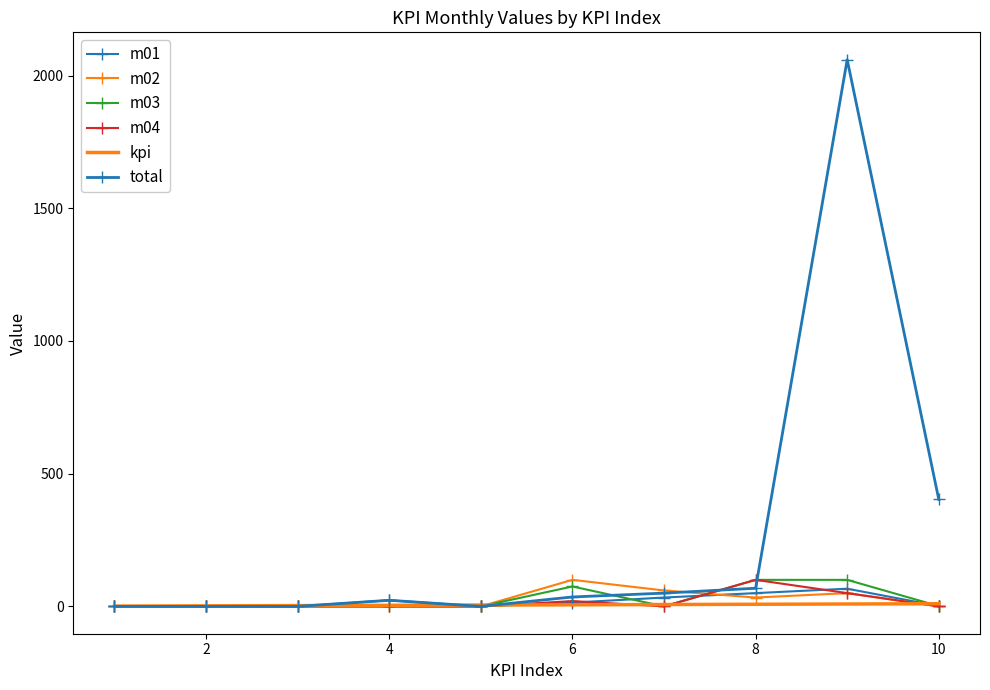

Reading right to left, what are all the values shown in this chart?

m01: 1.0	66.7	50.0	33.3	14.3	0.0	23.0	0.0	0.0	0.0
m02: 0.0	50.0	33.3	60.0	100.0	0.0	0.0	0.0	0.0	0.0
m03: 1.0	100.0	100.0	0.0	75.0	0.0	0.0	0.0	0.0	0.0
m04: 0.0	50.0	100.0	0.0	20.0	0.0	0.0	0.0	0.0	0.0
kpi: 10.0	9.0	8.0	7.0	6.0	5.0	4.0	3.0	2.0	1.0
total: 403.0	2060.0	68.4	50.0	35.5	0.0	23.0	0.0	0.0	0.0